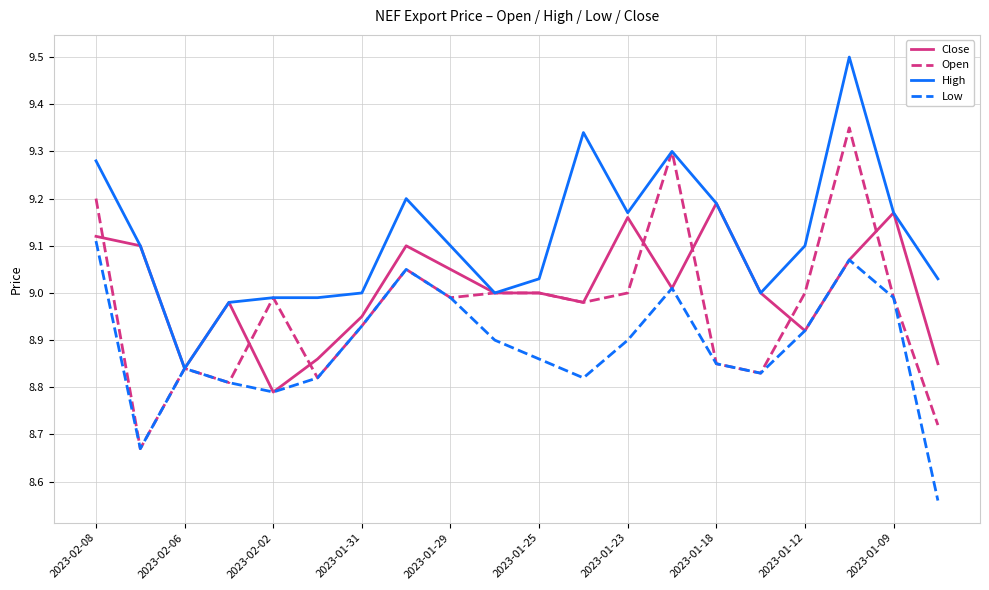

What is the maximum value shown in the chart?

9.5